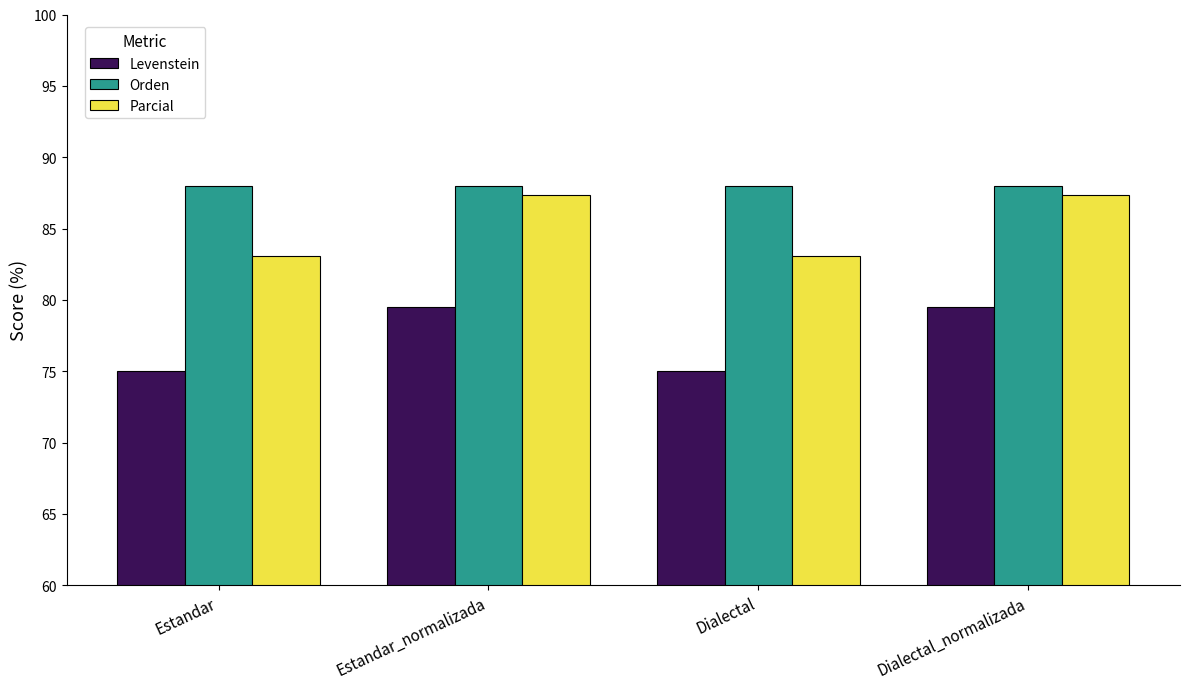

Is the value of Parcial at Estandar_normalizada greater than the value of Orden at Estandar?

No